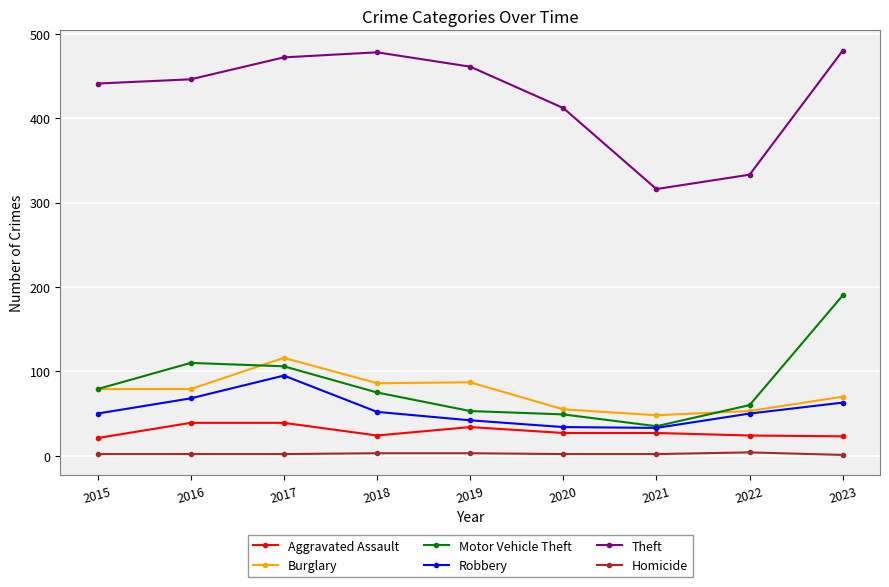

What is the approximate value of Theft at 2018?

478